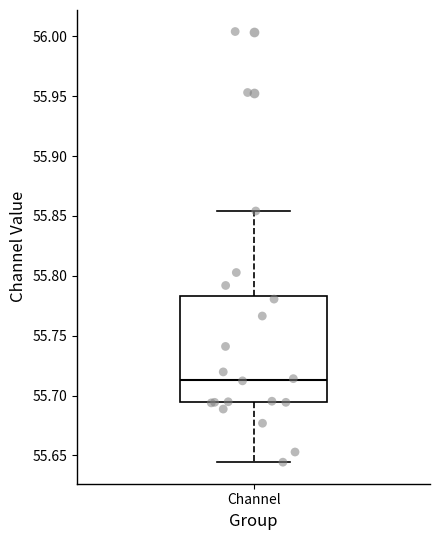

Transcribe this box plot: give where the median line is, the range the box spans, and where the two whiskers end, as read against the y-axis. The values are not printed on the chart, so give them approximately, as read against the axis.

median 55.715, box 55.695 to 55.785, whiskers 55.645 to 55.855